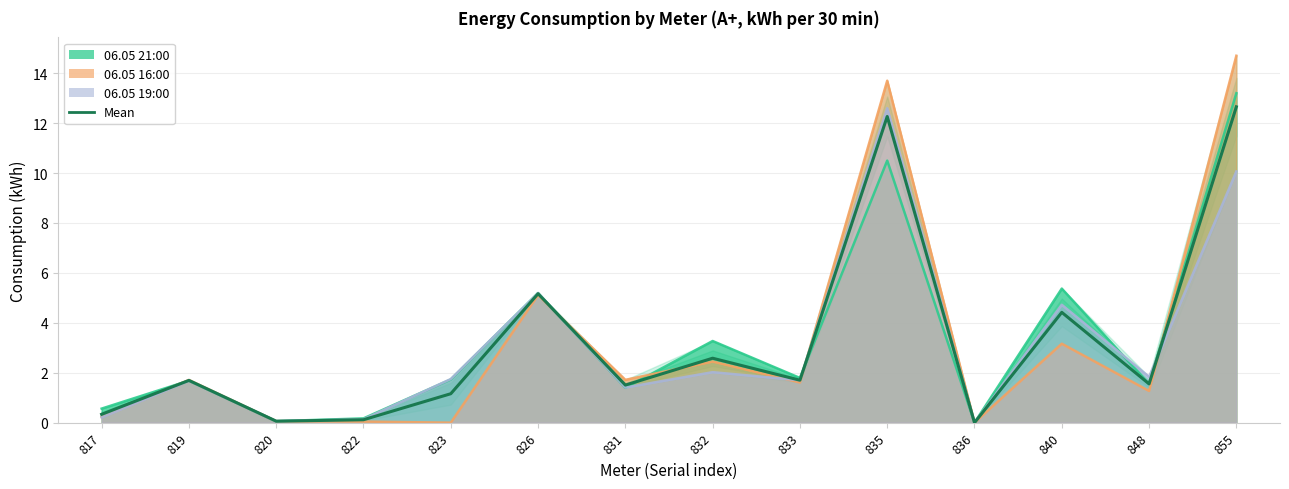

What is the difference between the maximum and minimum values?

12.7